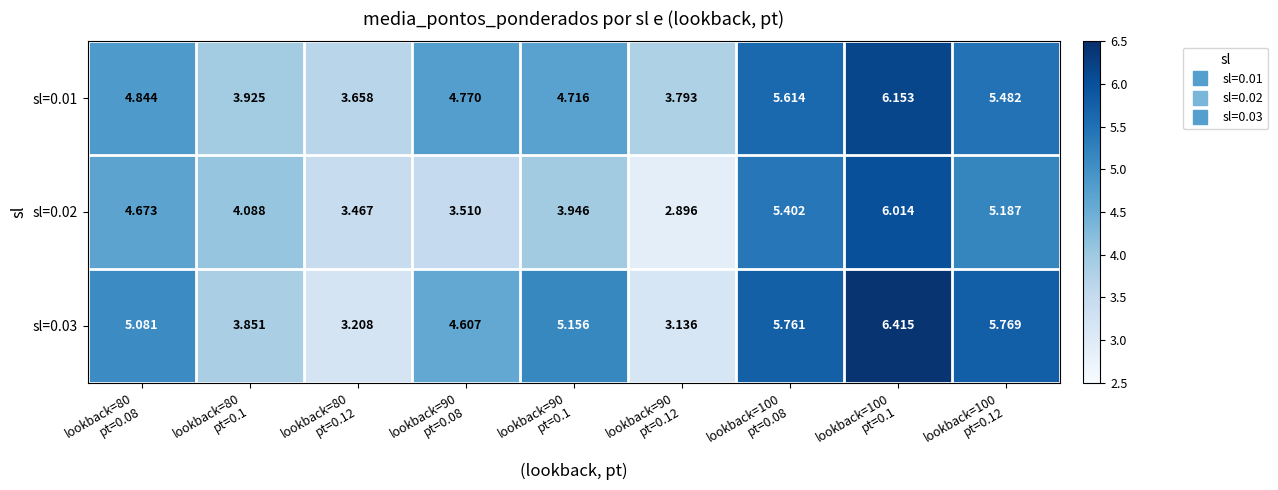

At which category is the sum across all series the highest?

lookback=100
pt=0.1